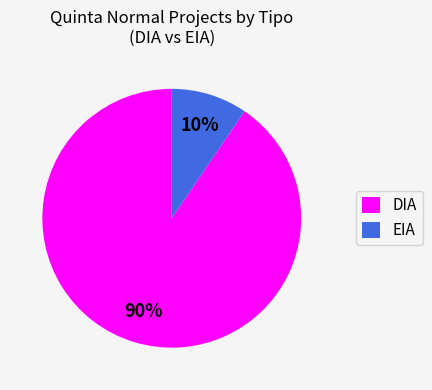

The EIA slice represents 10% of the pie. True or false?

True